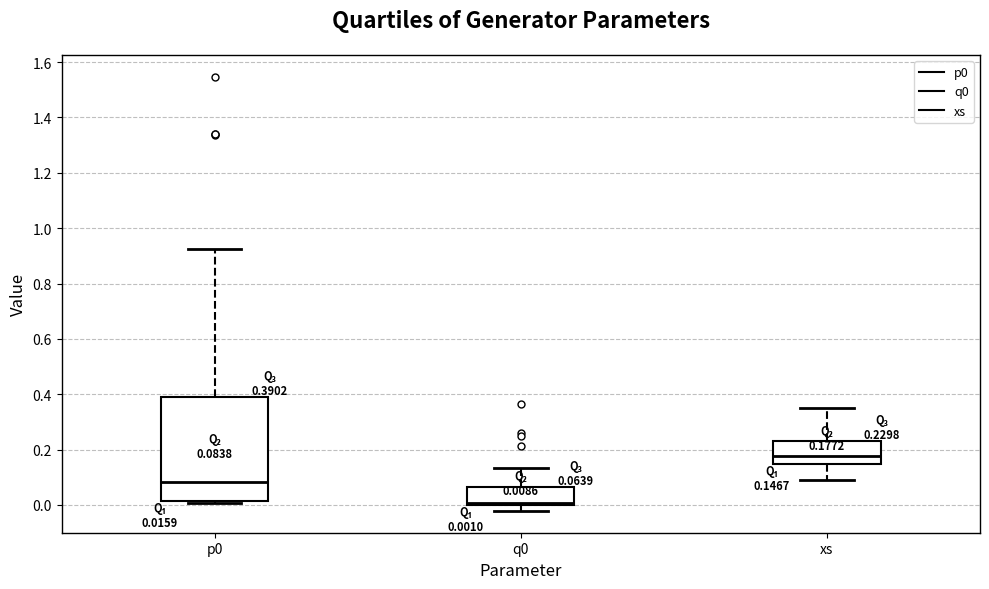

Which box's median line is the highest?

xs